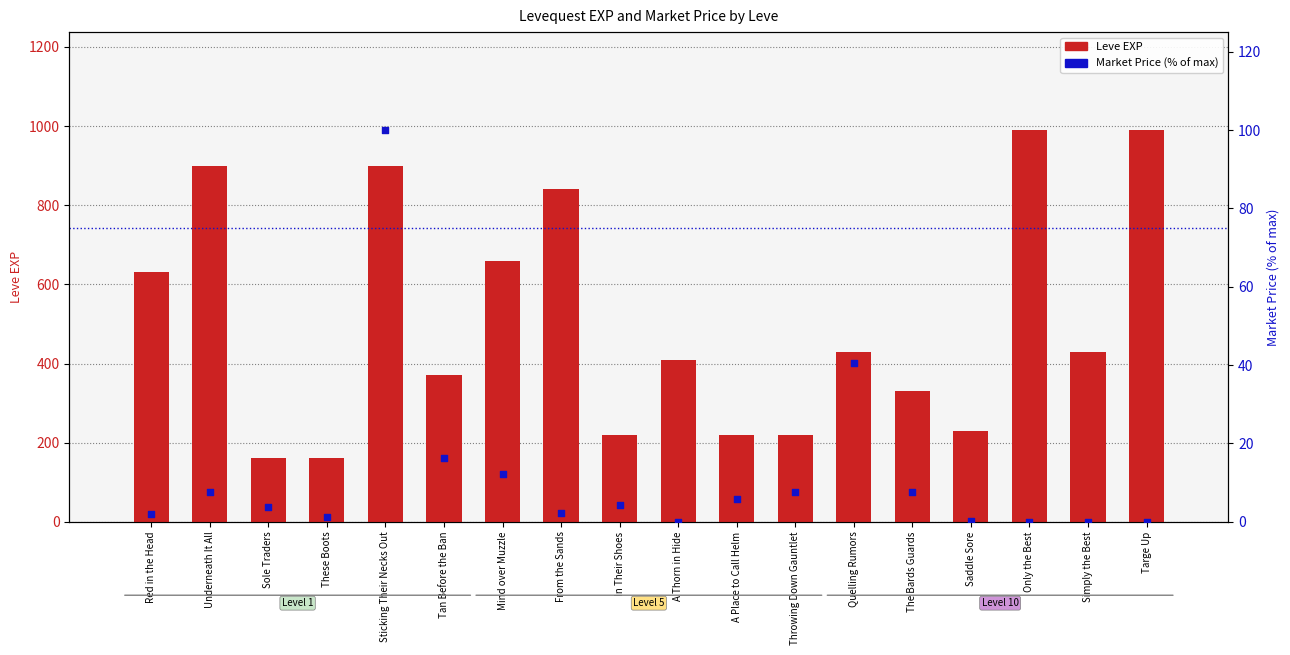

At which category is the sum across all series the highest?

Sticking Their Necks Out